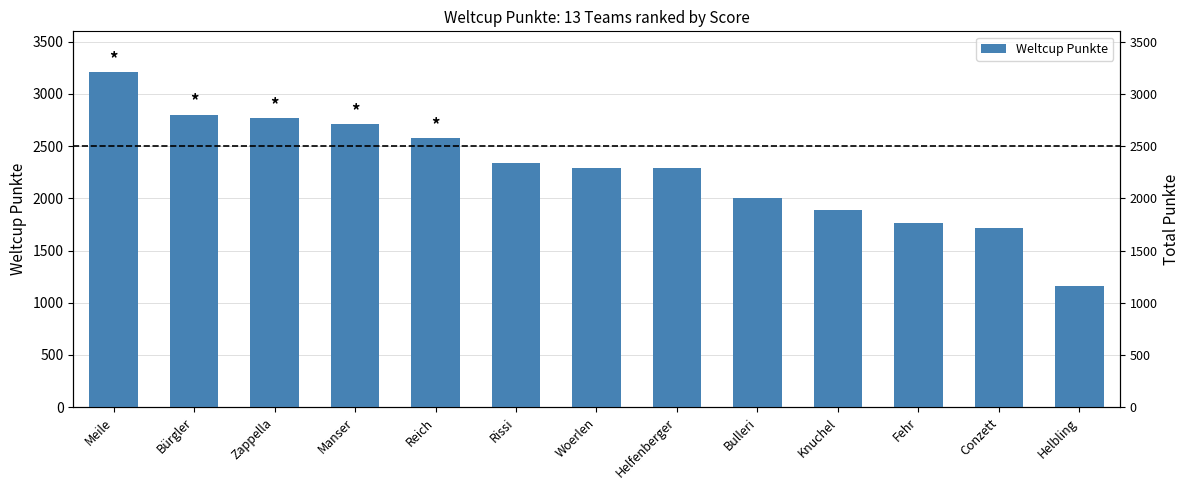

At which category does the chart reach its minimum across all series?

Helbling